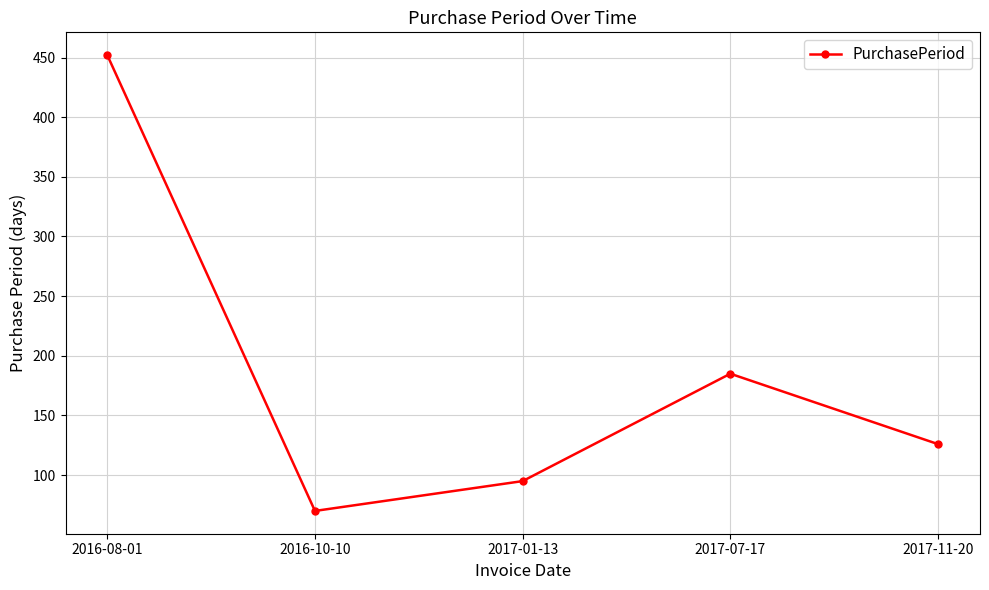

What is the maximum value shown in the chart?

452